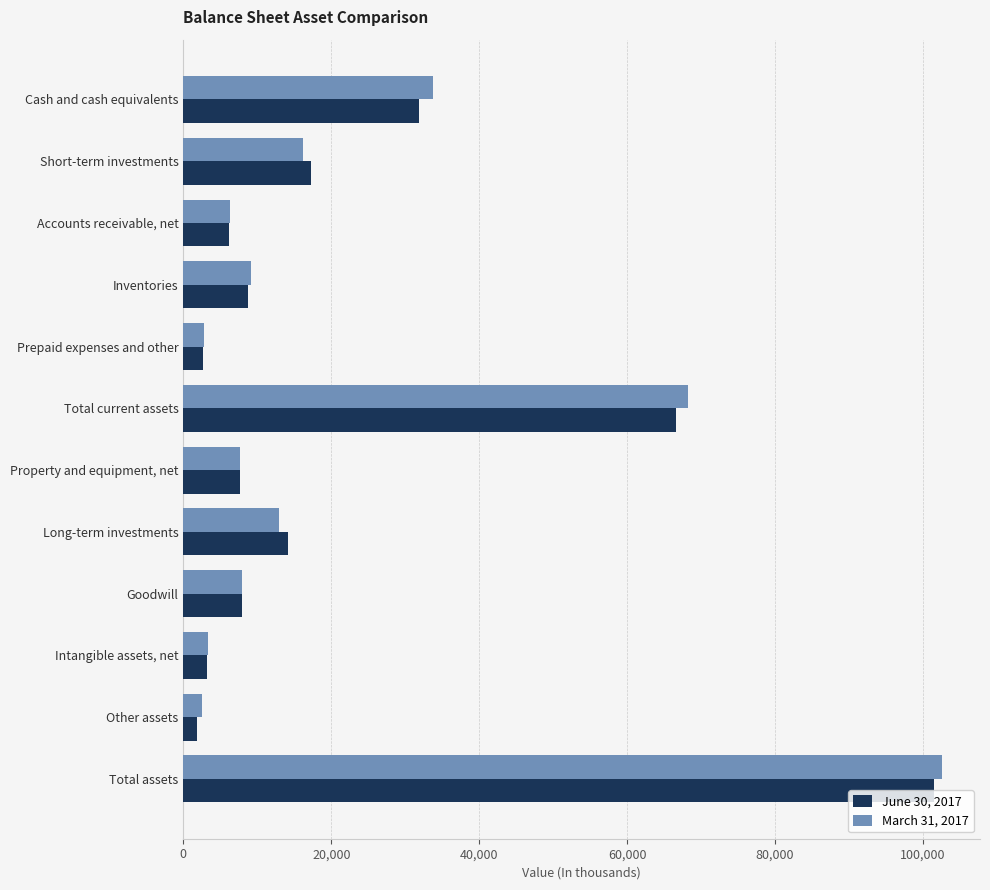

How many series are shown in this chart?

2